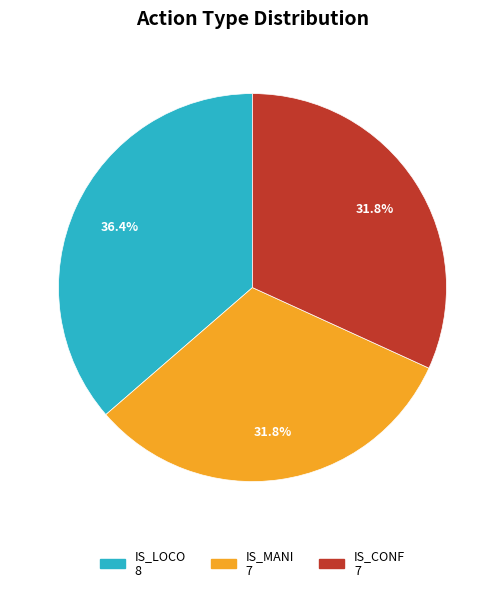

Is there any slice that represents more than half of the pie?

No